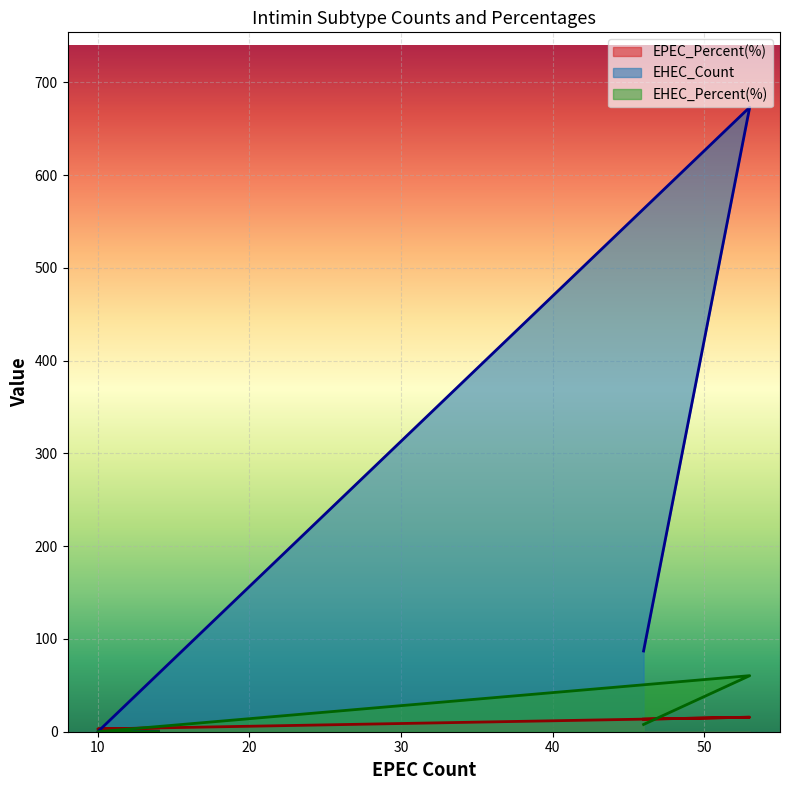

How many interior local peaks does the EHEC_Percent(%) series have?

1